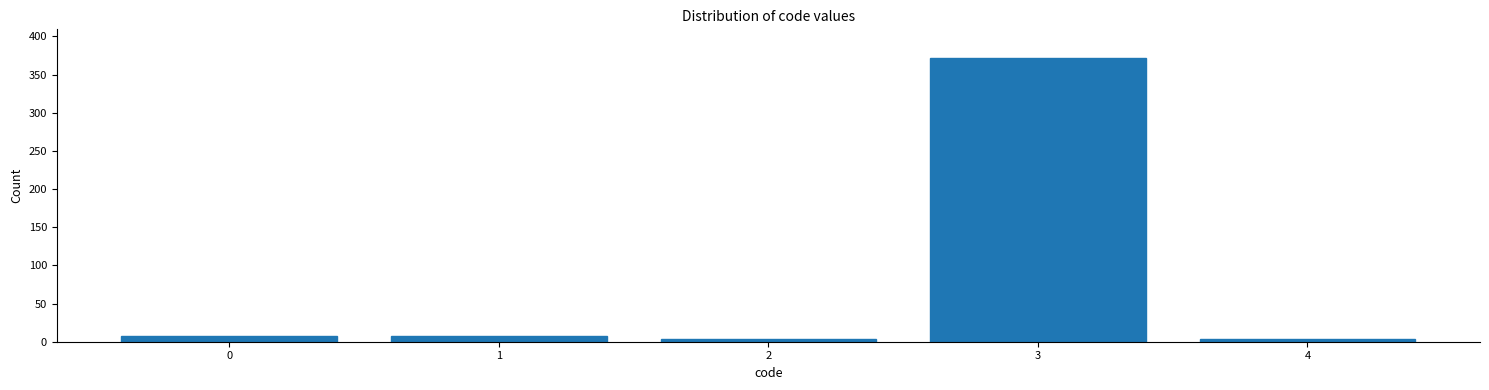

What is the maximum value shown in the chart?

372